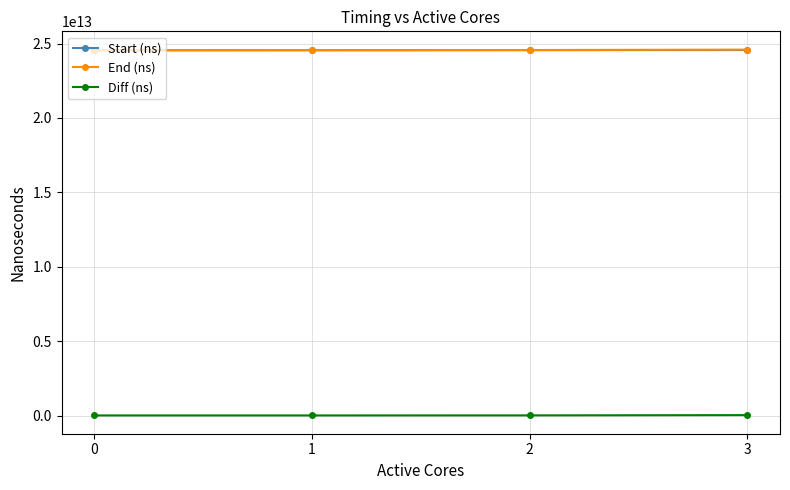

True or false: Start (ns) and End (ns) cross at least once.

False